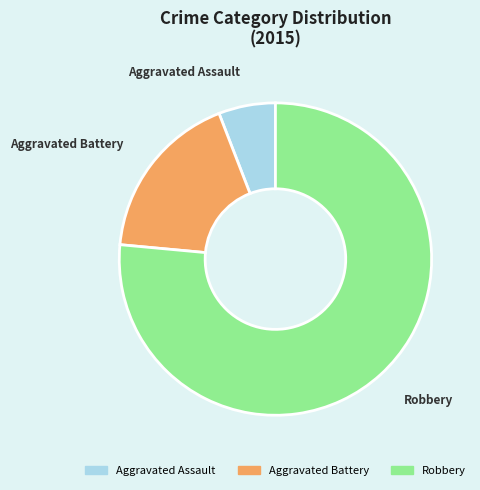

True or false: Robbery accounts for 86% of the total.

False